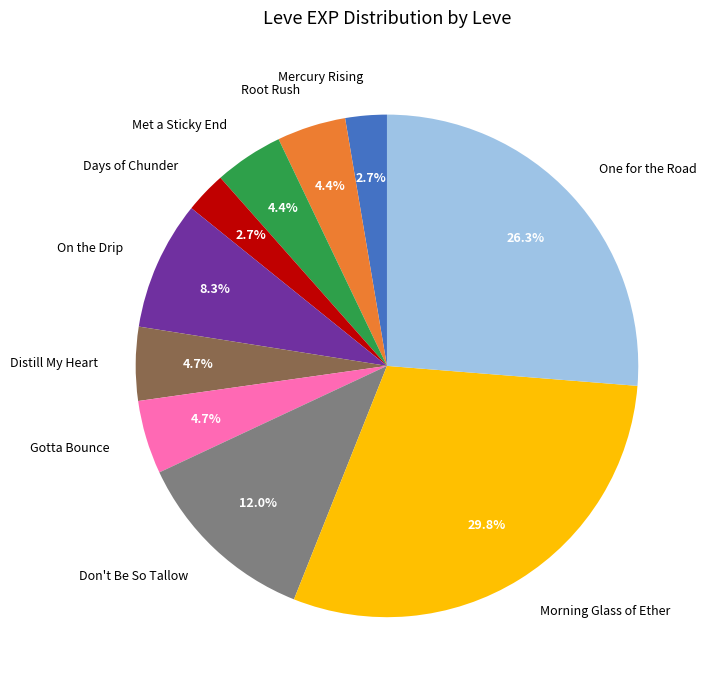

Which has a higher value, Don't Be So Tallow or Days of Chunder?

Don't Be So Tallow